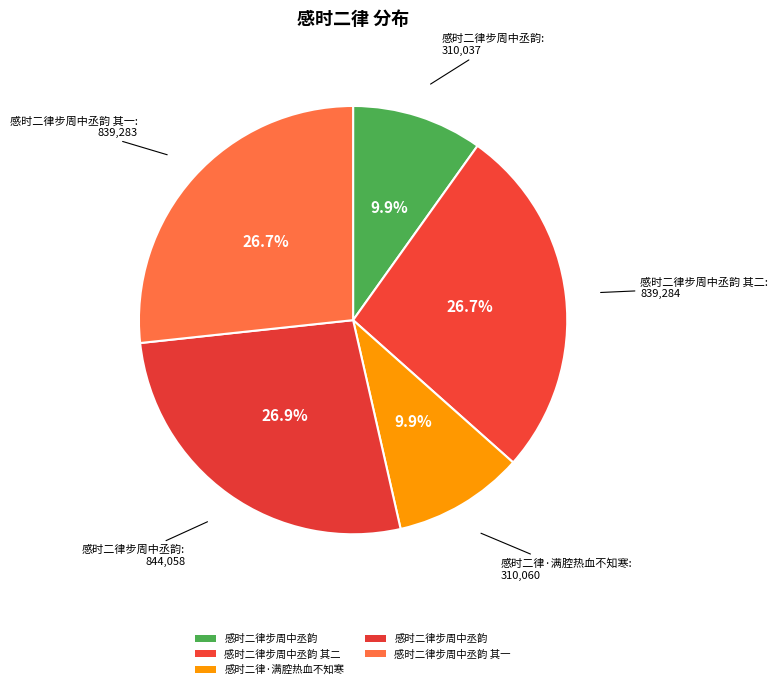

Does any single category account for the majority?

No